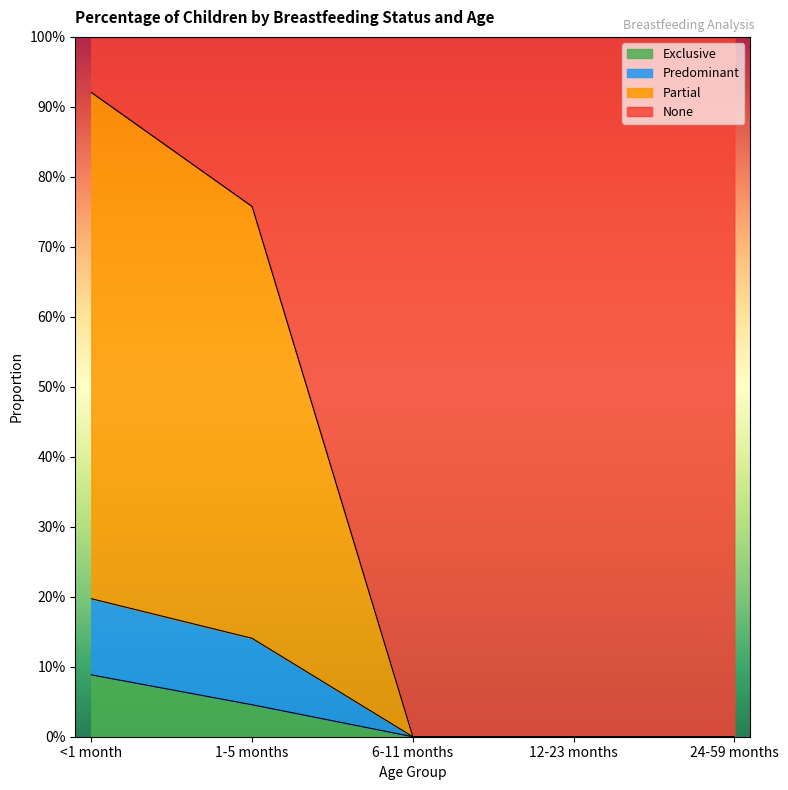

What are all the series names shown in the legend?

Exclusive, Predominant, Partial, None